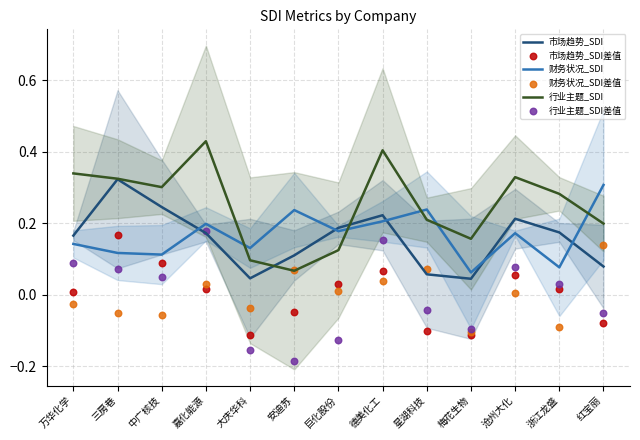

Which series has the largest Y range (max minus min)?

行业主题_SDI